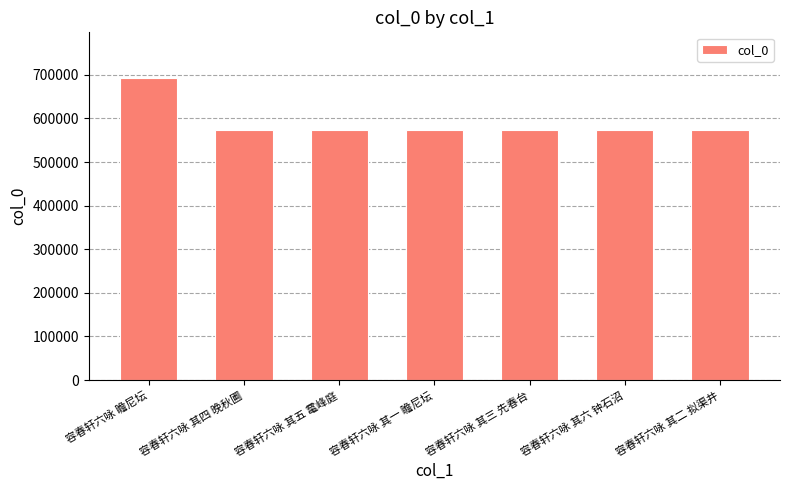

True or false: the data shows 574281 at 容春轩六咏 其一 瞻尼坛.

True